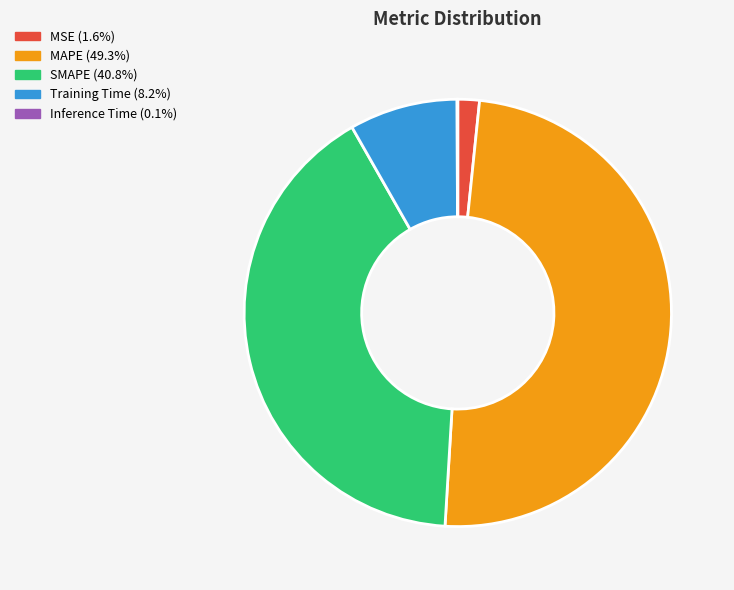

Which category has the biggest portion of the pie?

MAPE